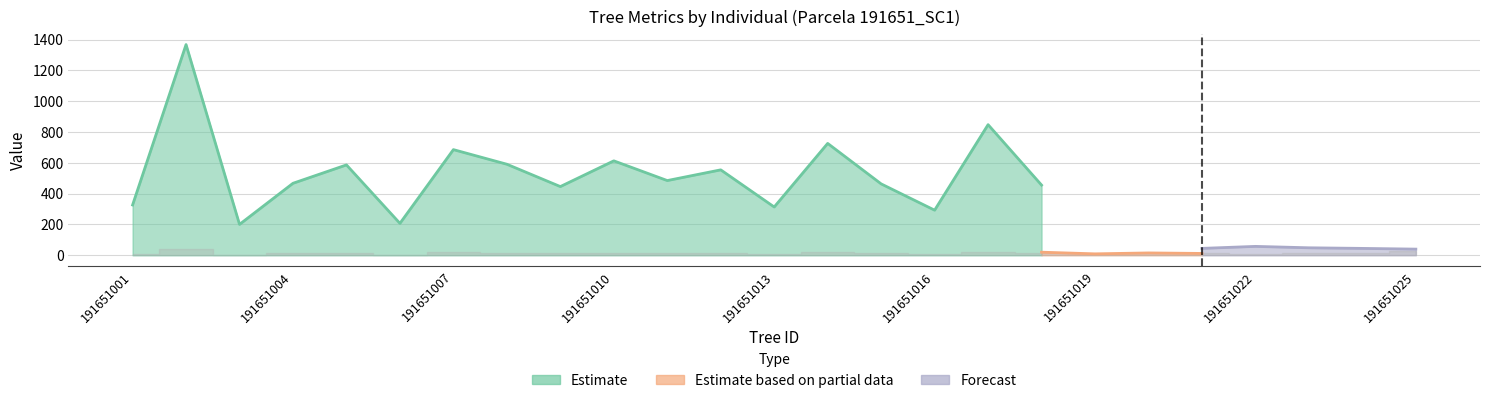

In g, how many points are higher than both neighbors (excluding endpoints)?

8